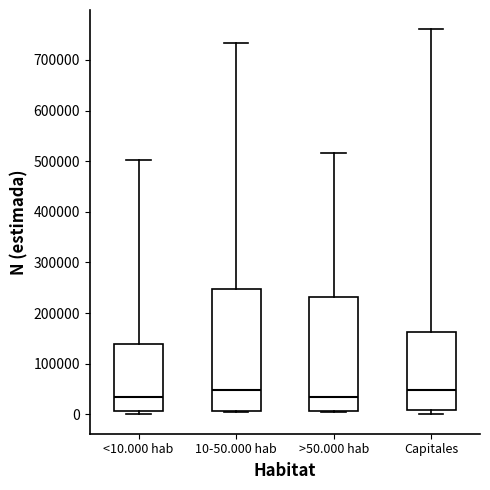

Comparing the boxes themselves (not the whiskers), which one is the tallest?

10-50.000 hab